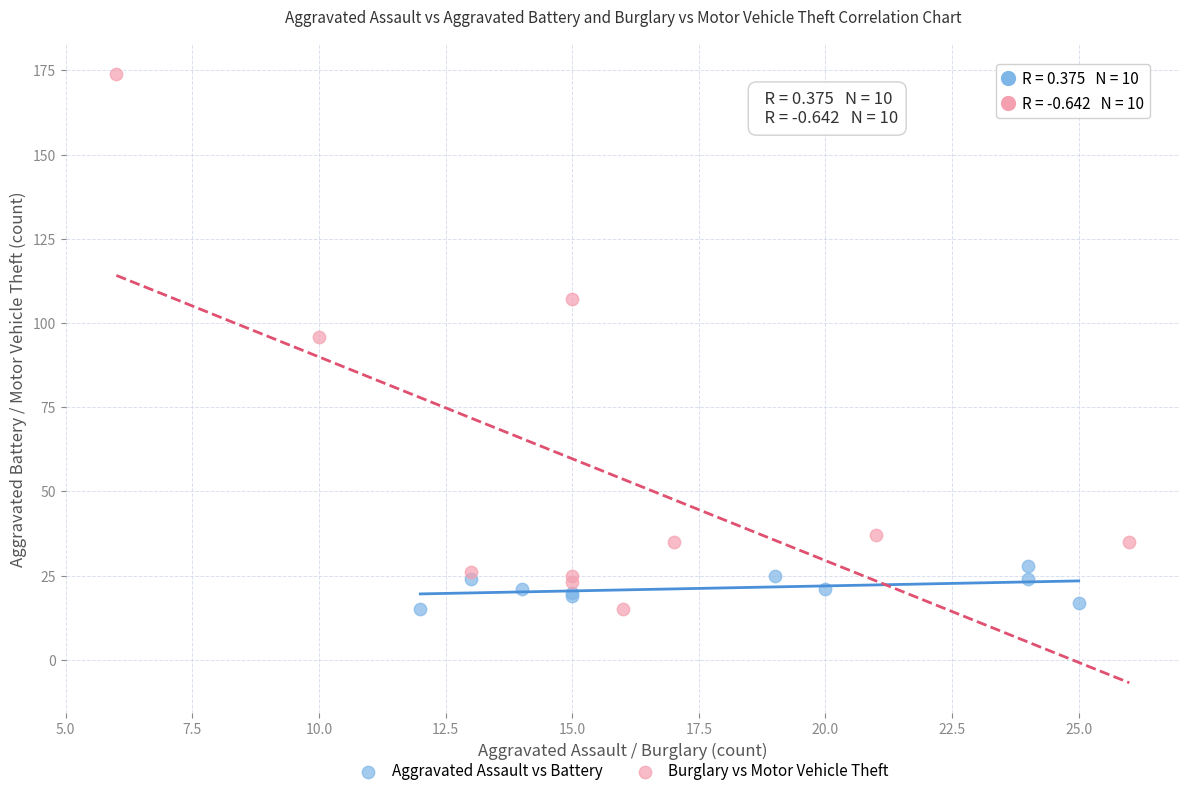

Which series has the widest spread of Y values?

Burglary vs Motor Vehicle Theft